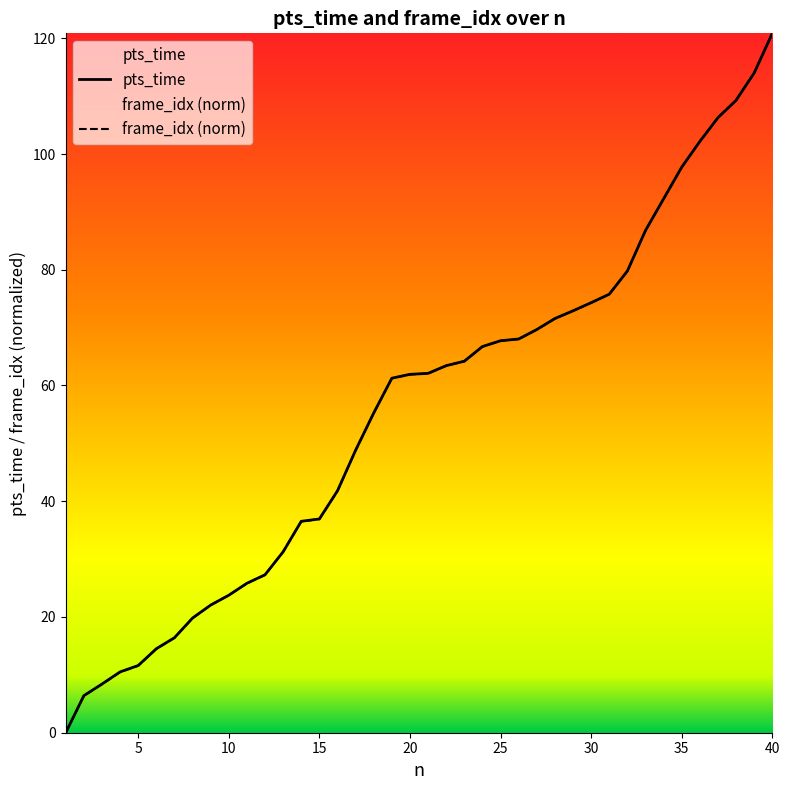

True or false: frame_idx (norm) has more than 2 interior local peaks.

False